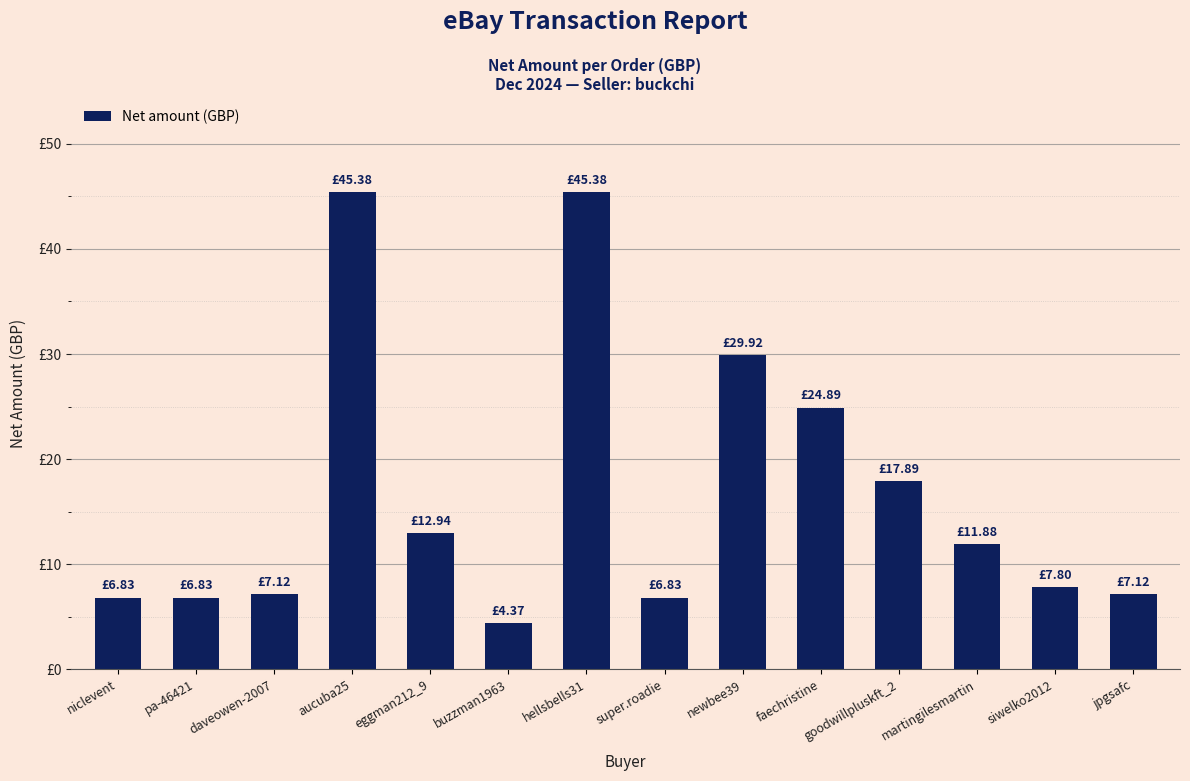

Reading left to right, list all the values displayed in this chart.

niclevent=6.8	pa-46421=6.8	daveowen-2007=7.1	aucuba25=45.4	eggman212_9=12.9	buzzman1963=4.4	hellsbells31=45.4	super.roadie=6.8	newbee39=29.9	faechristine=24.9	goodwillpluskft_2=17.9	martingilesmartin=11.9	siwelko2012=7.8	jpgsafc=7.1